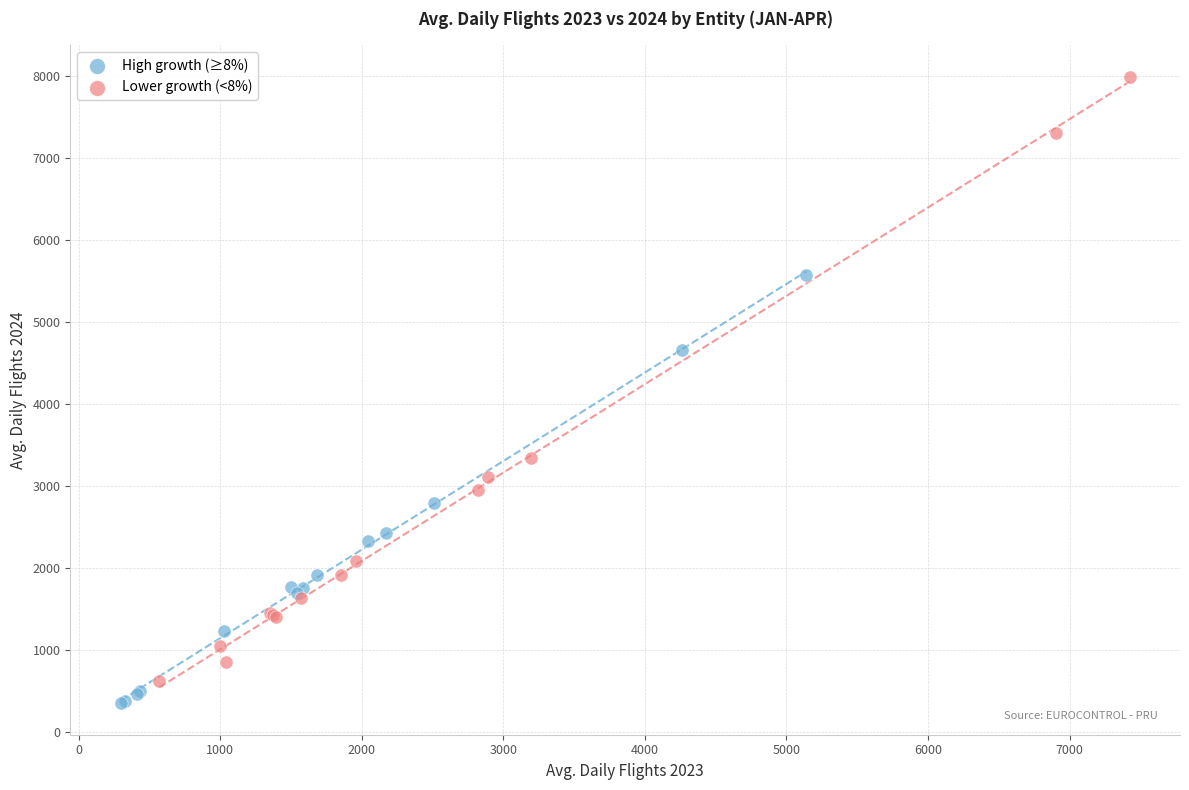

Which series contains the highest Y value?

Lower growth (<8%)